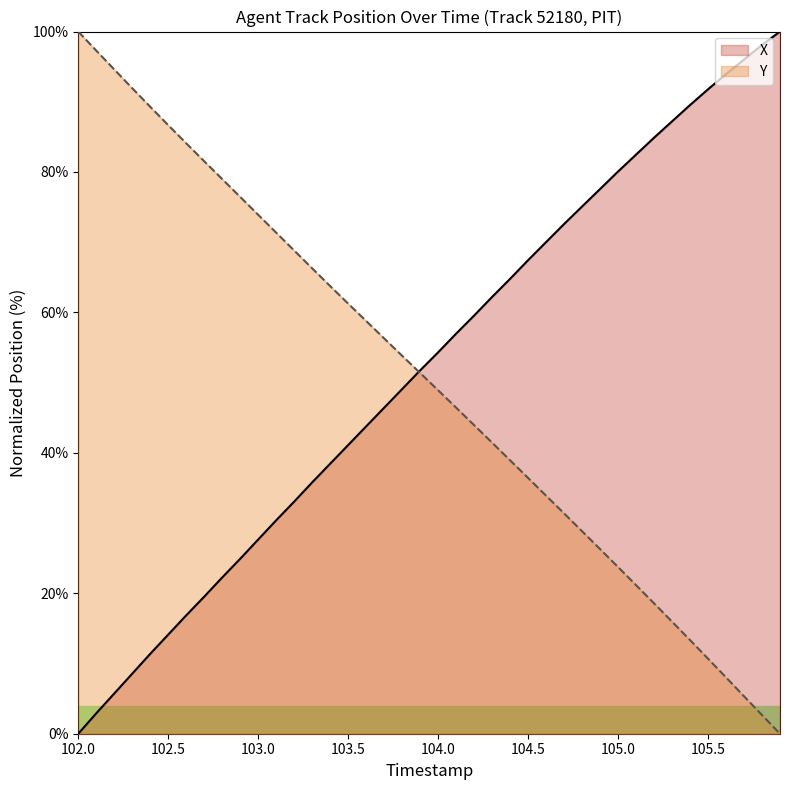

Is it true that X equals 78.4 at 104.0?

False